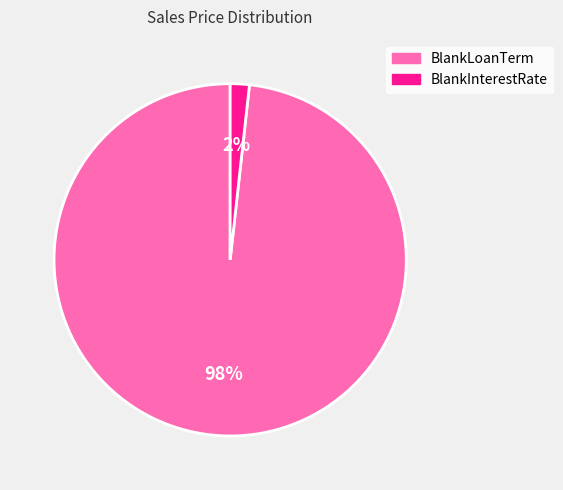

How many slices are in this pie chart?

2